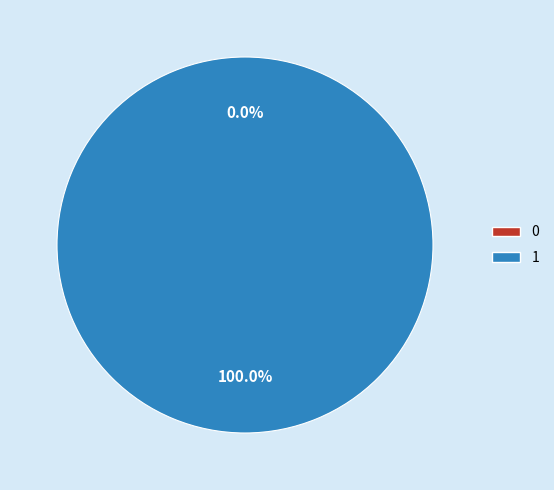

Which slice is the largest?

1